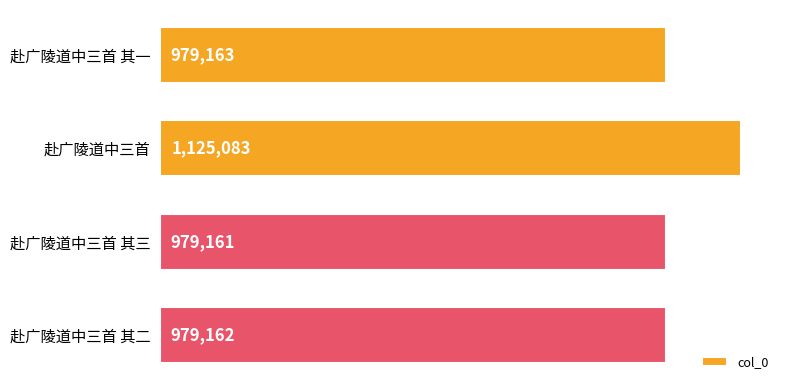

Reading top to bottom, what are all the values shown in this chart?

赴广陵道中三首 其一=979163	赴广陵道中三首=1125083	赴广陵道中三首 其三=979161	赴广陵道中三首 其二=979162